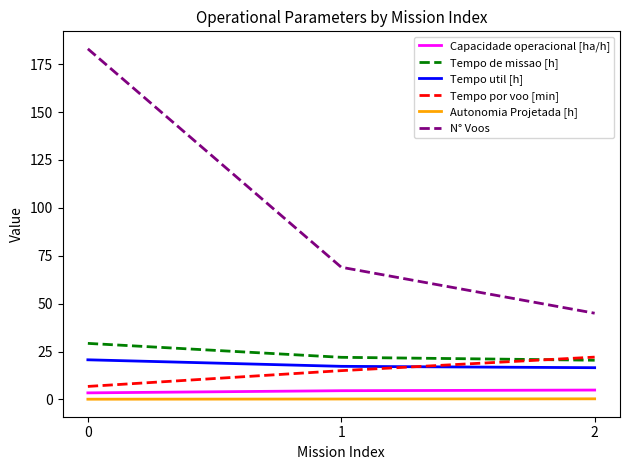

Which series has the largest range (max minus min)?

N° Voos